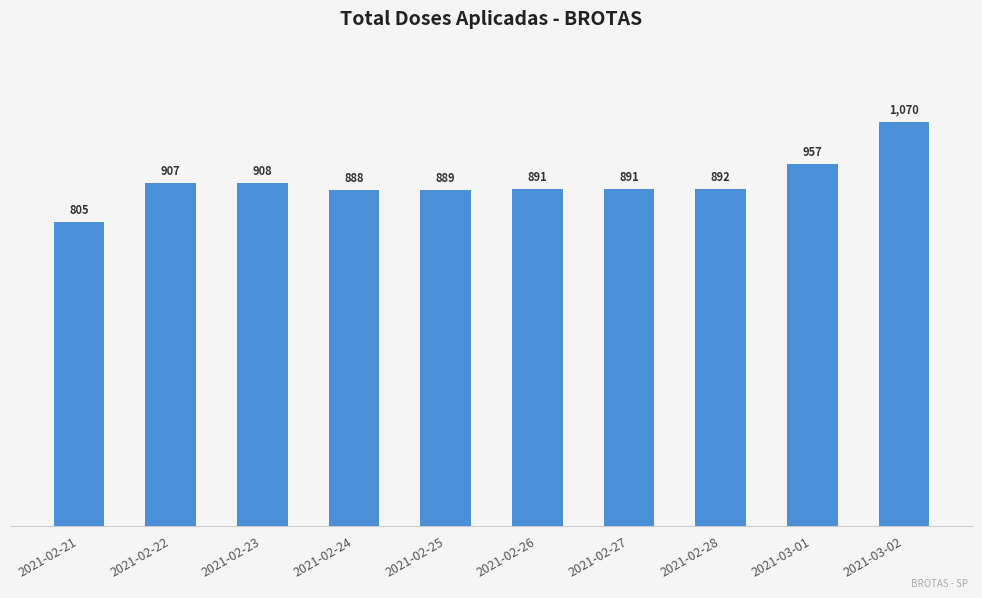

What is the average value?

910